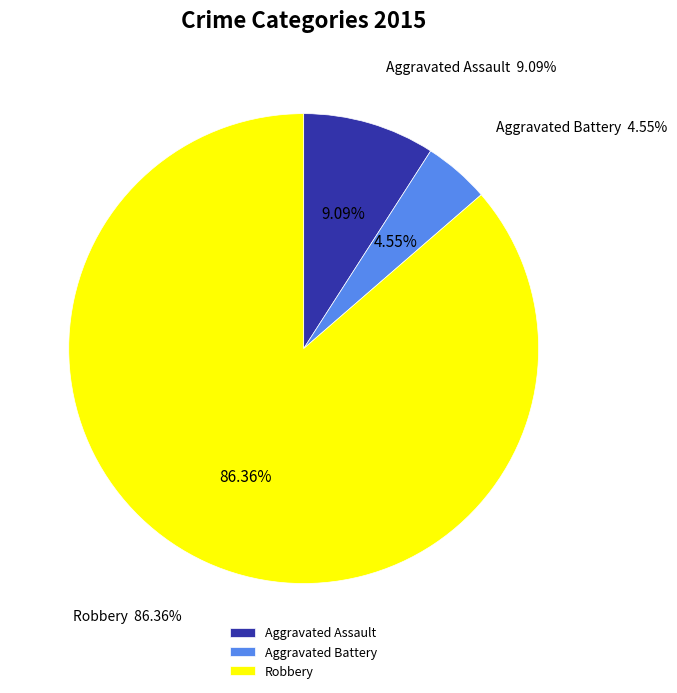

Between Aggravated Battery and Robbery, which is larger?

Robbery